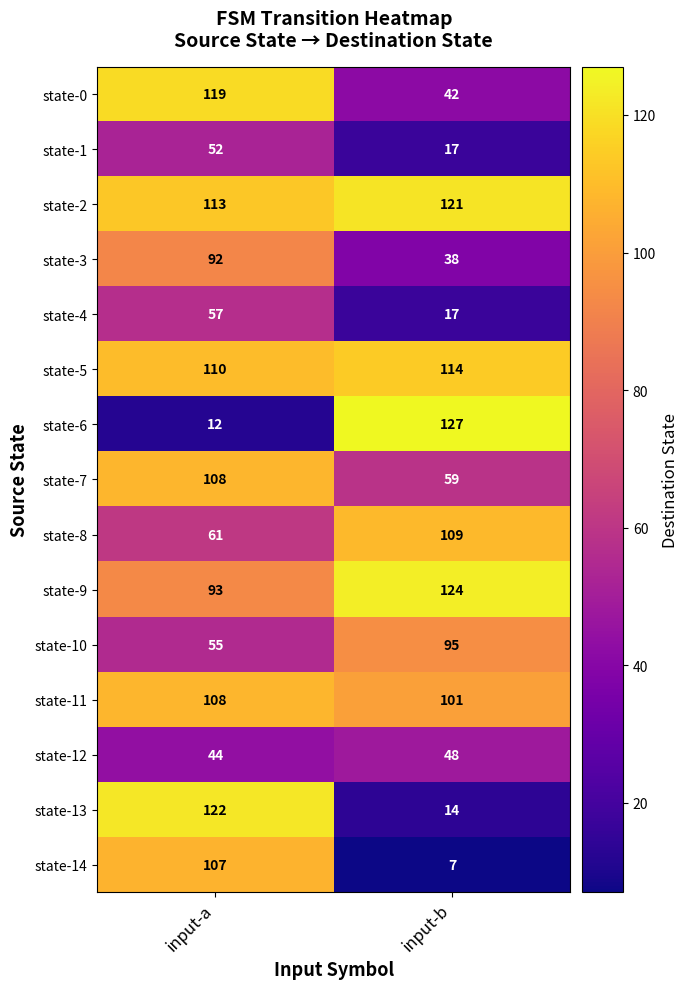

At which label does state-10 reach its peak?

input-b